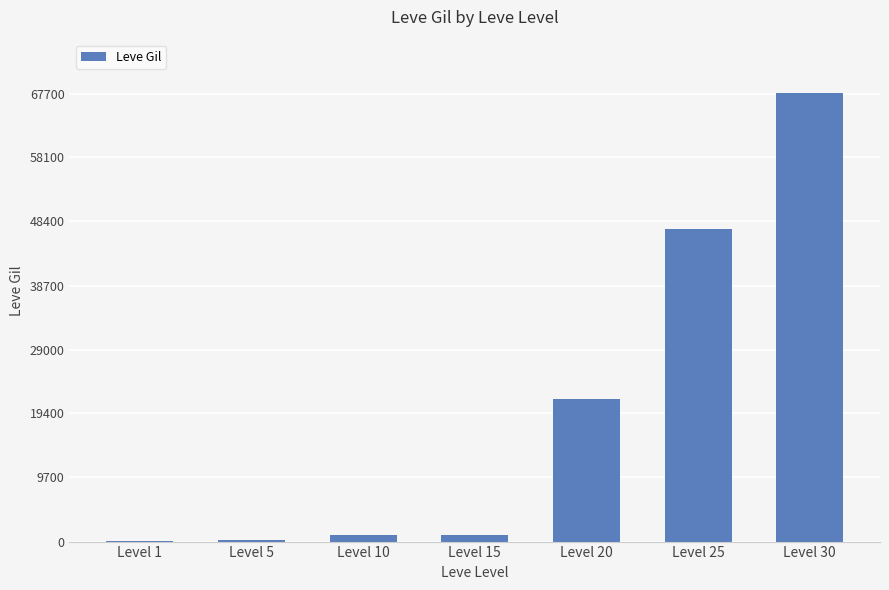

Between Level 30 and Level 25, which is larger?

Level 30